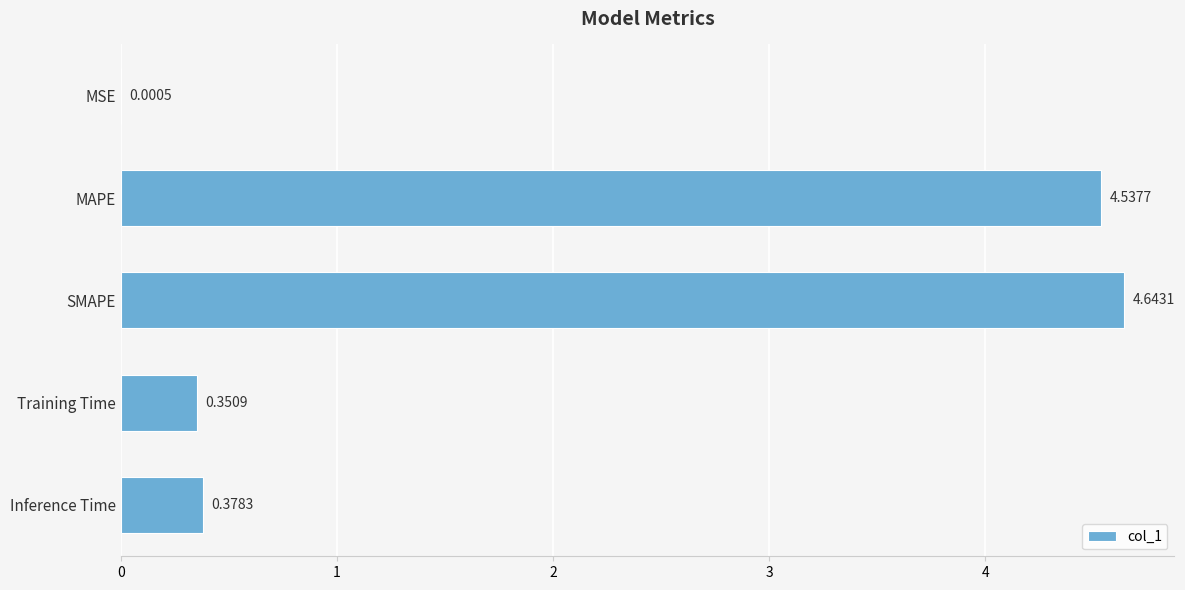

What is the sum of the values at Inference Time and SMAPE?

5.0